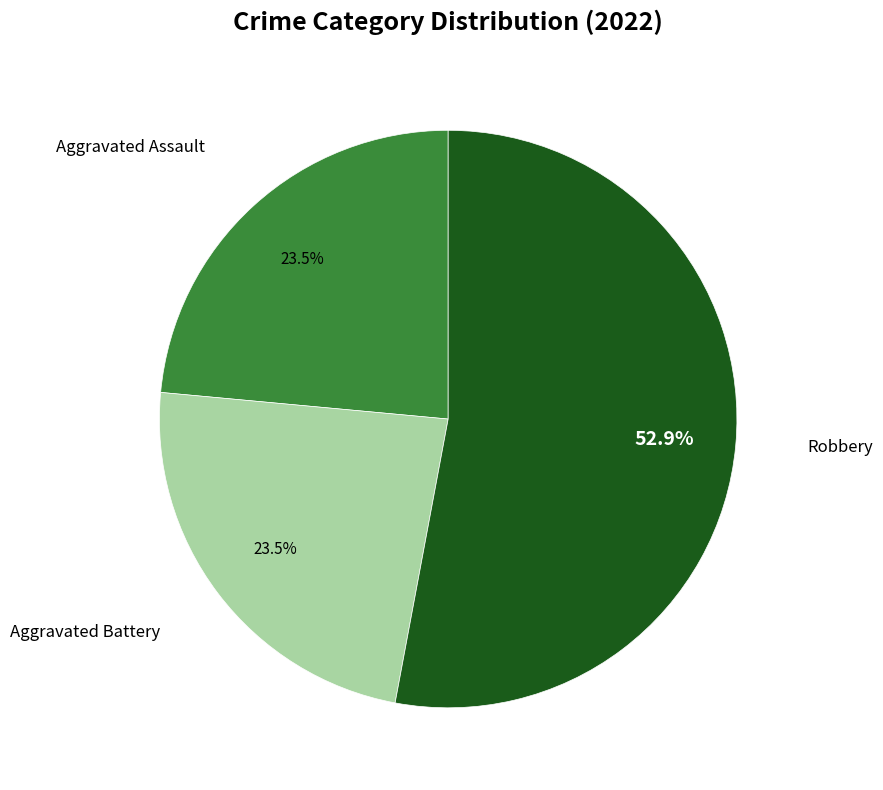

What is the largest slice in the pie chart?

Robbery